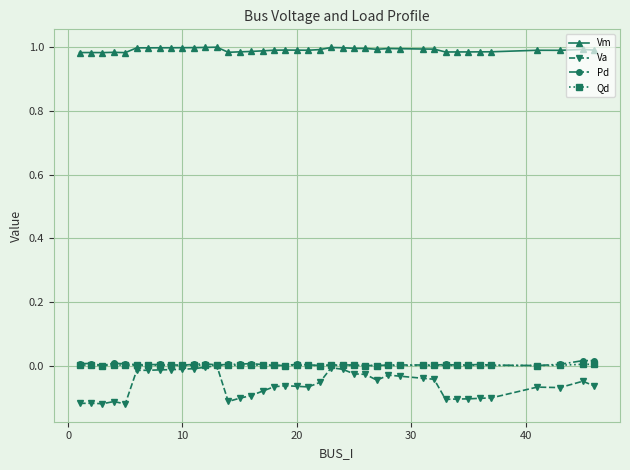

Which series has the widest spread of values?

Va